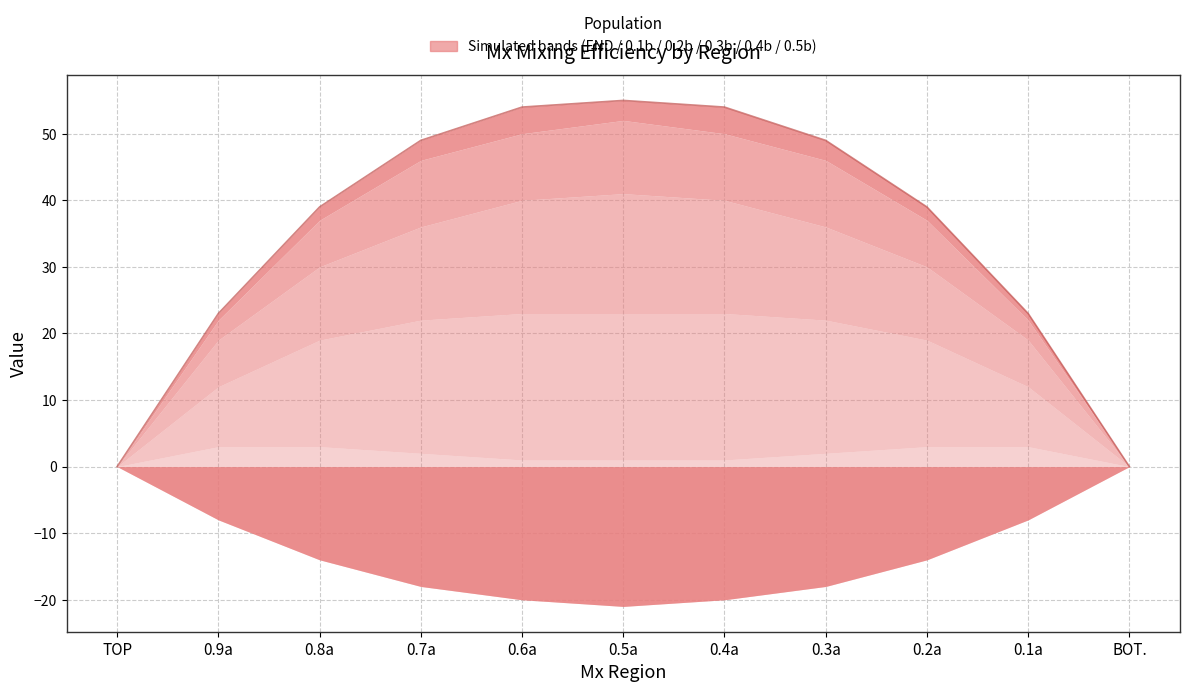

Reading left to right, extract all data points from this chart.

0	23	39	49	54	55	54	49	39	23	0